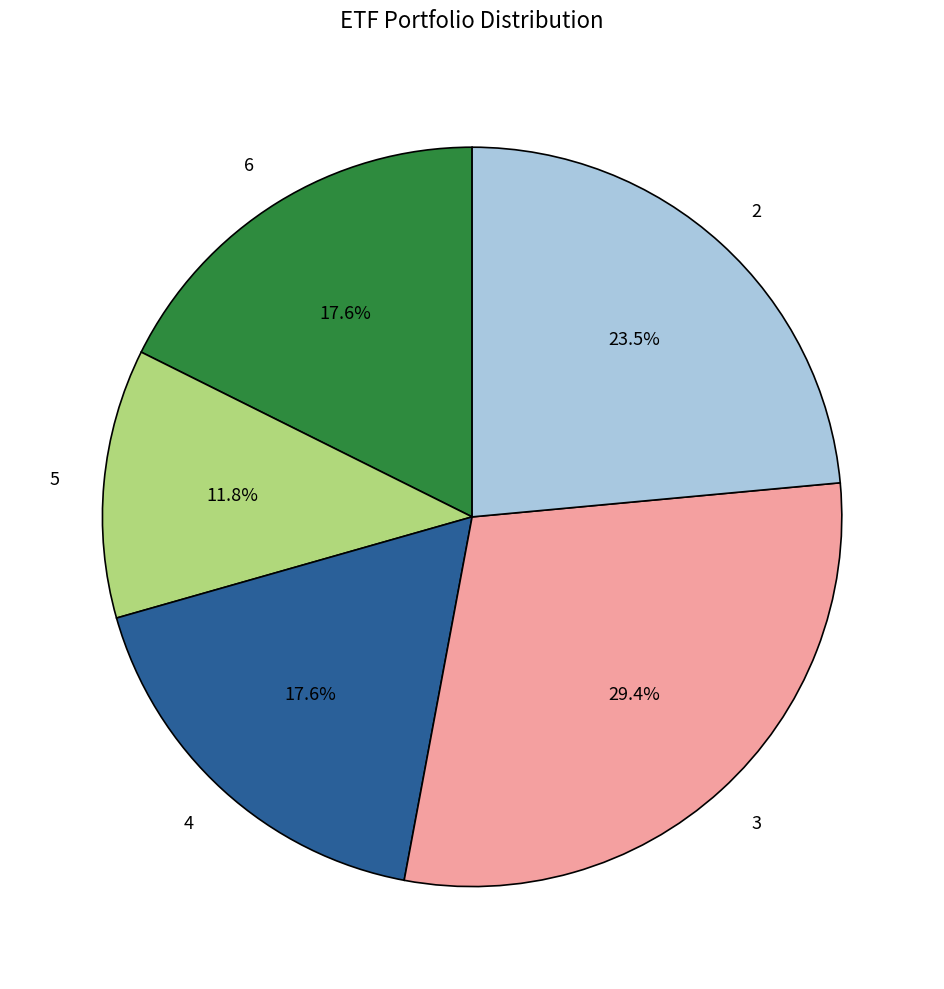

To the nearest percent, what is the average slice percentage?

20%